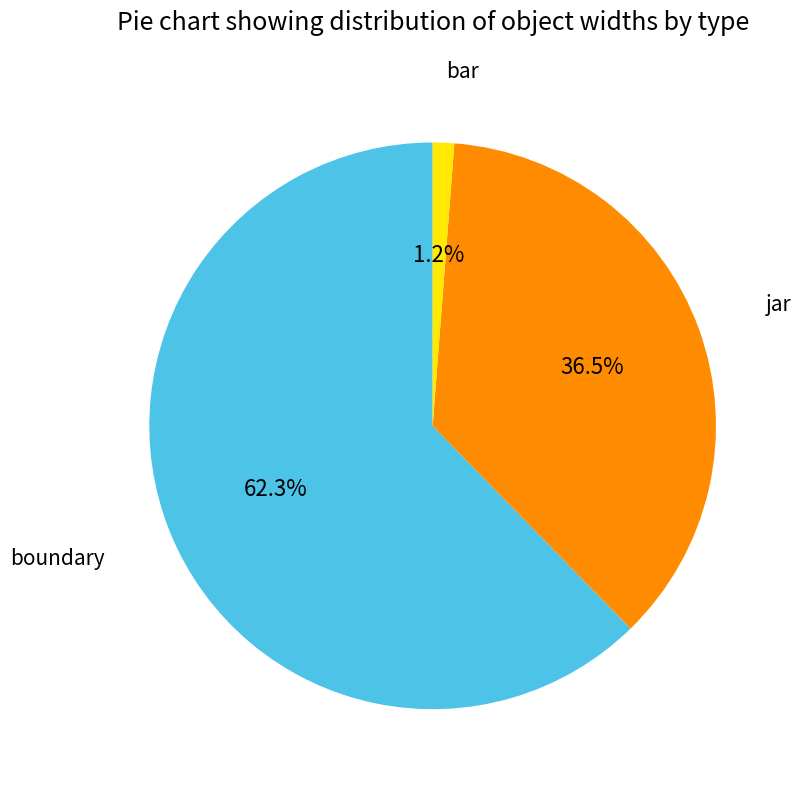

Is there a majority slice in this chart?

Yes